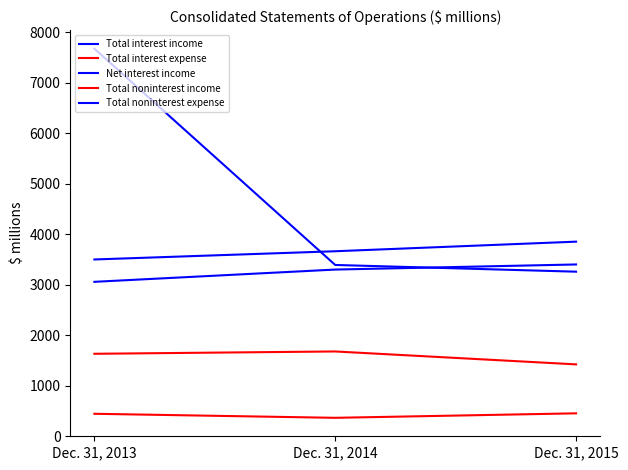

What is the value of the Total interest expense point at the 2nd from the left?

363